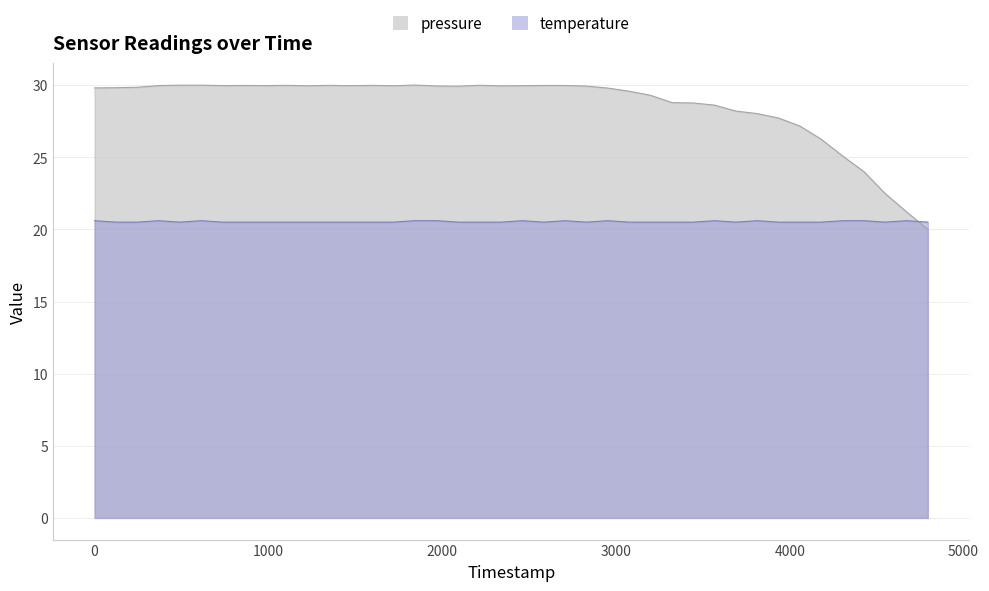

What are all the series names shown in the legend?

pressure, temperature